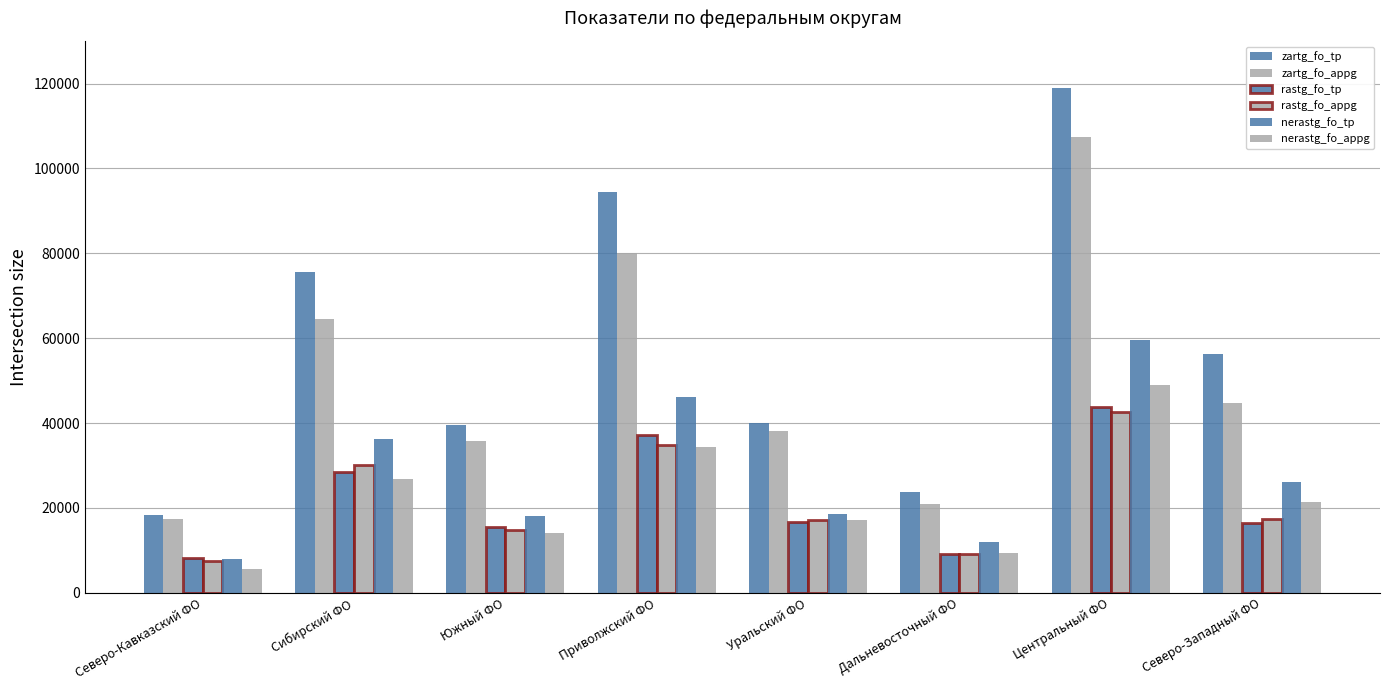

True or false: nerastg_fo_tp has a value of 13857 at Северо-Кавказский ФО.

False